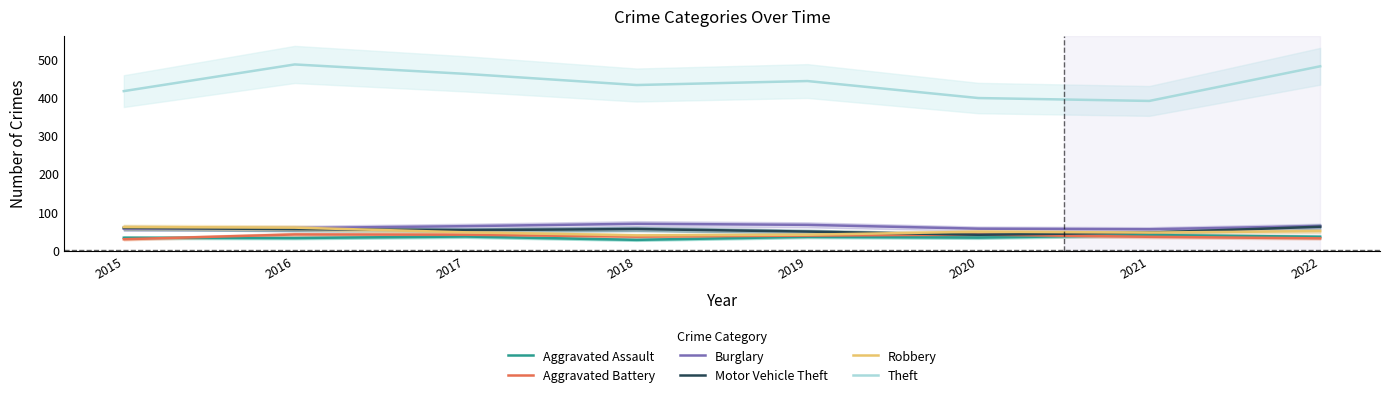

What is the total value across all series at 2017?

698.6